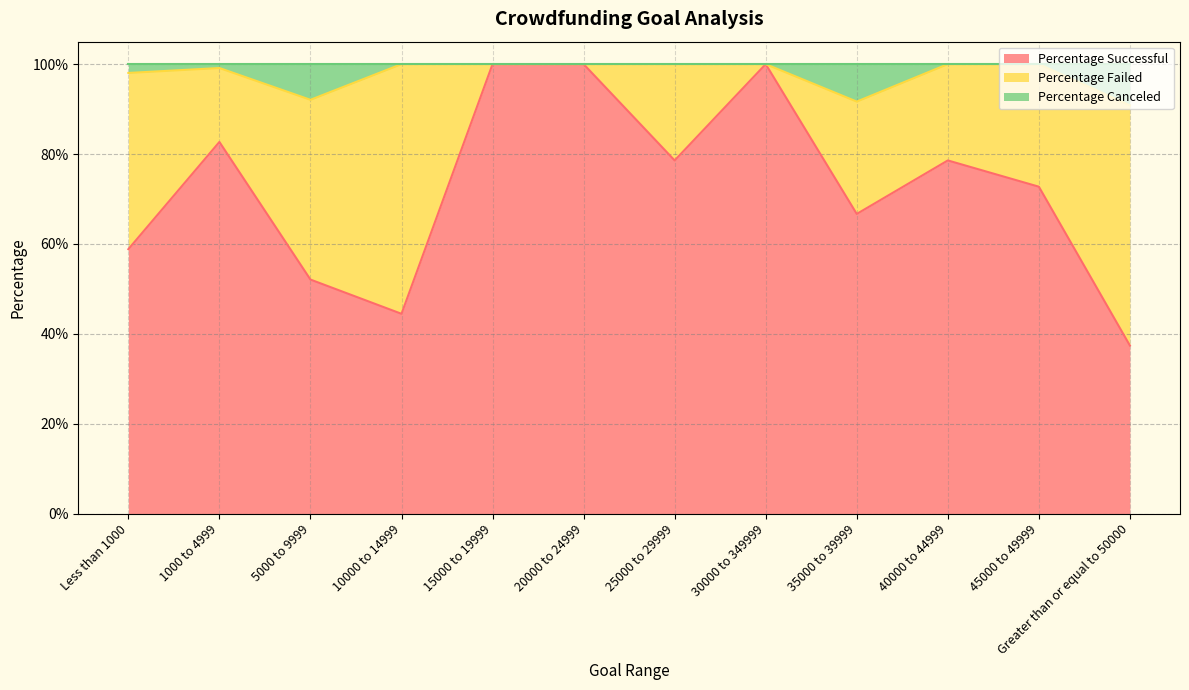

Does the chart have visible grid lines?

Yes